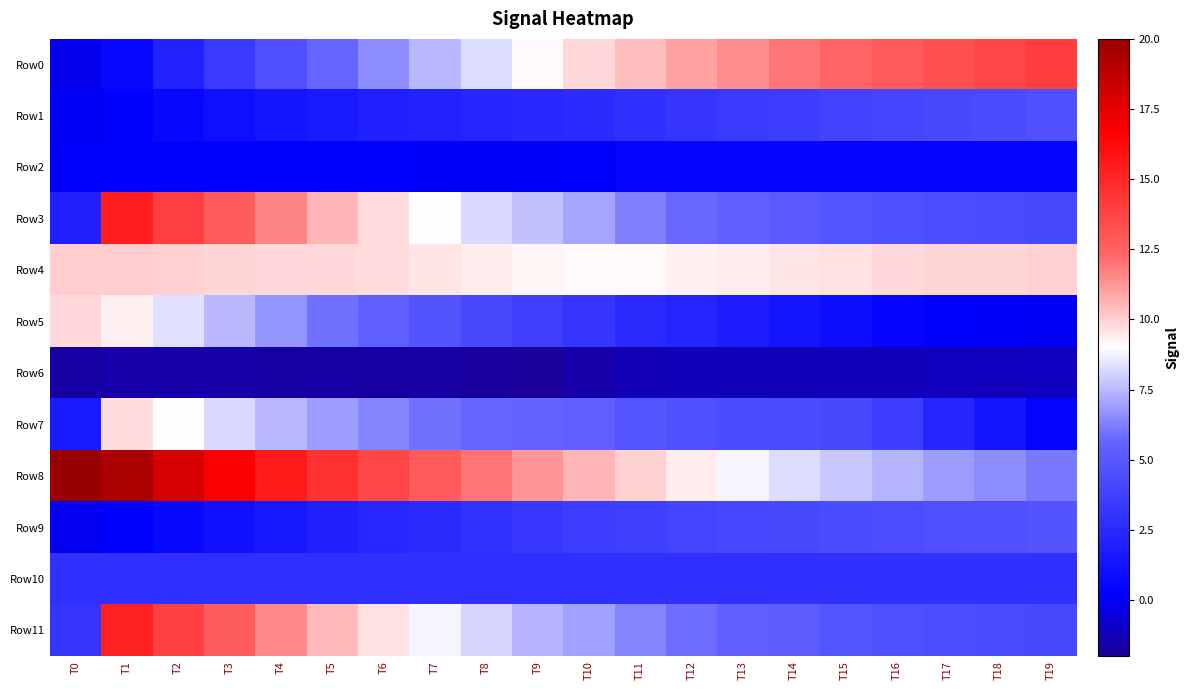

Reading right to left, extract all data points from this chart.

Row0: T19=14.0	T18=13.6	T17=13.2	T16=12.8	T15=12.4	T14=12.0	T13=11.5	T12=11.0	T11=10.4	T10=9.8	T9=9.1	T8=8.3	T7=7.5	T6=6.6	T5=5.6	T4=4.5	T3=3.3	T2=2.0	T1=0.6	T0=-0.2
Row1: T19=4.5	T18=4.4	T17=4.2	T16=4.0	T15=3.8	T14=3.6	T13=3.4	T12=3.1	T11=2.9	T10=2.6	T9=2.4	T8=2.3	T7=2.1	T6=1.9	T5=1.6	T4=1.4	T3=1.0	T2=0.7	T1=0.3	T0=0.0
Row2: T19=0.4	T18=0.4	T17=0.4	T16=0.4	T15=0.4	T14=0.4	T13=0.4	T12=0.4	T11=0.4	T10=0.3	T9=0.2	T8=0.2	T7=0.2	T6=0.2	T5=0.3	T4=0.3	T3=0.3	T2=0.3	T1=0.3	T0=0.3
Row3: T19=4.2	T18=4.2	T17=4.4	T16=4.6	T15=4.8	T14=5.1	T13=5.4	T12=5.8	T11=6.3	T10=7.1	T9=7.7	T8=8.2	T7=8.9	T6=9.7	T5=10.6	T4=11.6	T3=12.7	T2=14.0	T1=15.3	T0=2.0
Row4: T19=10.0	T18=9.9	T17=9.9	T16=9.8	T15=9.7	T14=9.5	T13=9.4	T12=9.3	T11=9.2	T10=9.1	T9=9.2	T8=9.4	T7=9.6	T6=9.7	T5=9.8	T4=9.9	T3=9.9	T2=10.0	T1=10.0	T0=10.1
Row5: T19=0.0	T18=0.1	T17=0.3	T16=0.6	T15=0.9	T14=1.3	T13=1.7	T12=2.2	T11=2.6	T10=3.1	T9=3.6	T8=4.2	T7=4.7	T6=5.3	T5=6.0	T4=6.7	T3=7.5	T2=8.3	T1=9.3	T0=9.8
Row6: T19=-1.1	T18=-1.2	T17=-1.2	T16=-1.3	T15=-1.3	T14=-1.3	T13=-1.3	T12=-1.3	T11=-1.4	T10=-1.7	T9=-1.9	T8=-1.9	T7=-1.8	T6=-1.7	T5=-1.7	T4=-1.7	T3=-1.6	T2=-1.6	T1=-1.6	T0=-1.8
Row7: T19=0.6	T18=1.3	T17=2.2	T16=3.5	T15=4.1	T14=4.2	T13=4.3	T12=4.5	T11=4.8	T10=5.4	T9=5.5	T8=5.6	T7=5.9	T6=6.4	T5=6.9	T4=7.5	T3=8.2	T2=8.9	T1=9.8	T0=1.6
Row8: T19=6.1	T18=6.5	T17=6.9	T16=7.4	T15=7.8	T14=8.3	T13=8.8	T12=9.4	T11=10.0	T10=10.6	T9=11.3	T8=12.0	T7=12.8	T6=13.6	T5=14.6	T4=15.6	T3=16.8	T2=18.0	T1=19.4	T0=20.2
Row9: T19=4.7	T18=4.6	T17=4.5	T16=4.4	T15=4.3	T14=4.2	T13=4.0	T12=3.9	T11=3.7	T10=3.5	T9=3.2	T8=2.9	T7=2.6	T6=2.3	T5=2.0	T4=1.6	T3=1.2	T2=0.7	T1=0.2	T0=-0.0
Row10: T19=2.9	T18=2.9	T17=2.9	T16=2.9	T15=2.9	T14=2.9	T13=2.9	T12=2.9	T11=2.9	T10=2.8	T9=2.7	T8=2.8	T7=2.8	T6=2.8	T5=2.8	T4=2.8	T3=2.8	T2=2.8	T1=2.8	T0=2.8
Row11: T19=4.2	T18=4.2	T17=4.4	T16=4.6	T15=4.8	T14=5.1	T13=5.5	T12=5.9	T11=6.4	T10=7.0	T9=7.4	T8=8.1	T7=8.8	T6=9.6	T5=10.5	T4=11.5	T3=12.6	T2=13.9	T1=15.2	T0=3.2